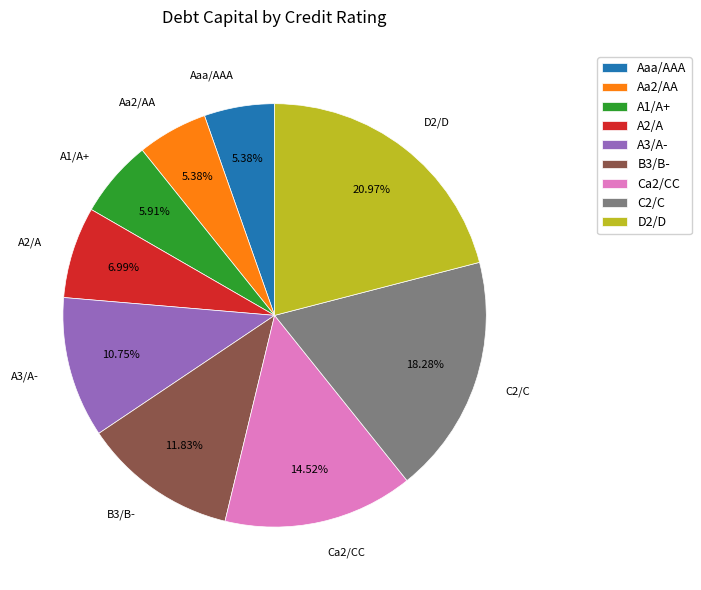

Count the number of slices in the pie.

9